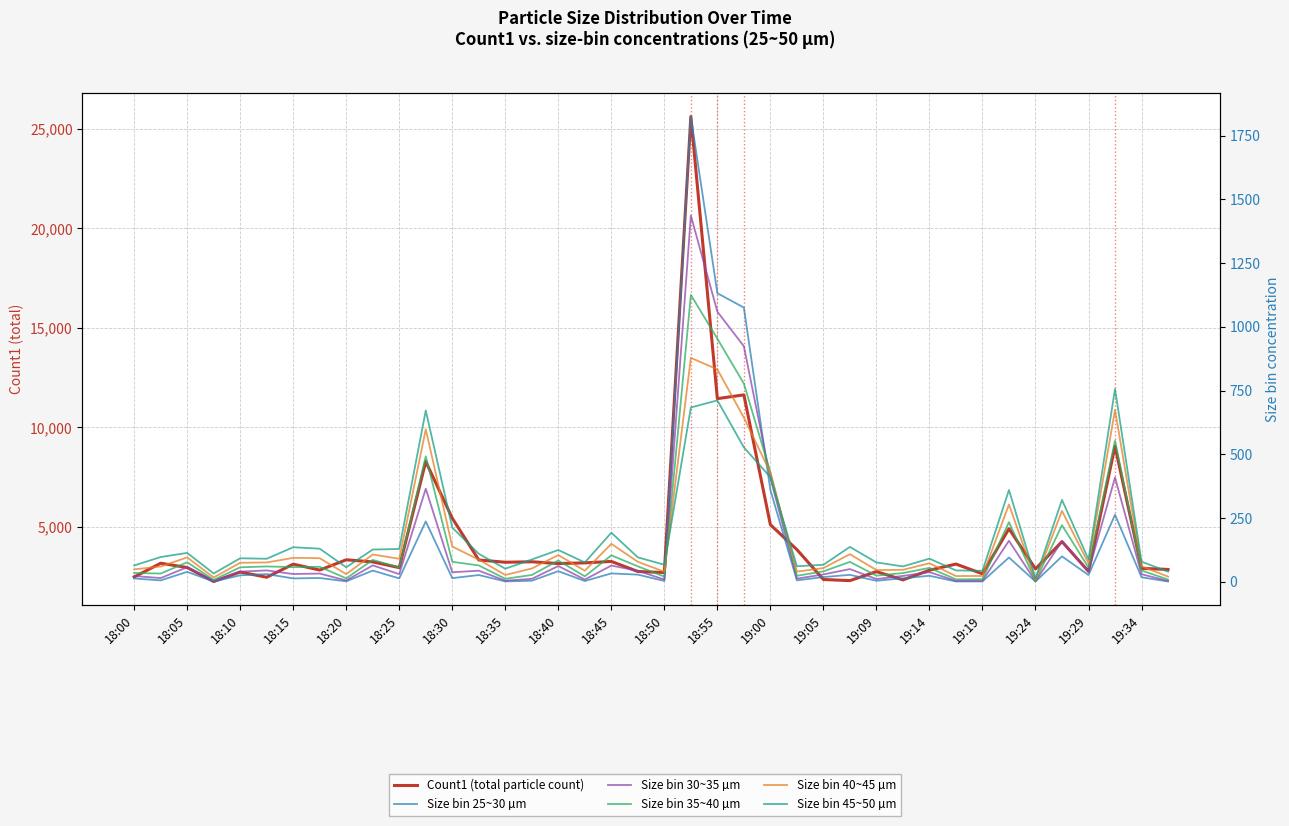

Is this an area chart (filled region under the line)?

No